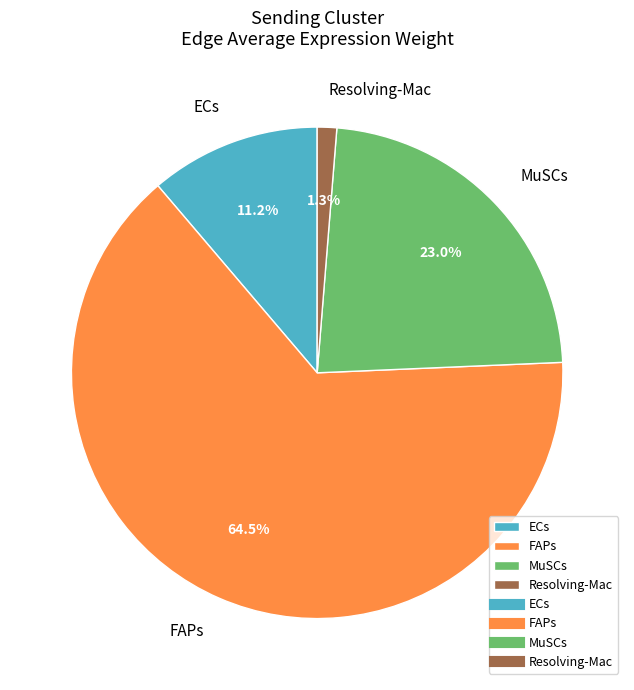

Which category has the biggest portion of the pie?

FAPs